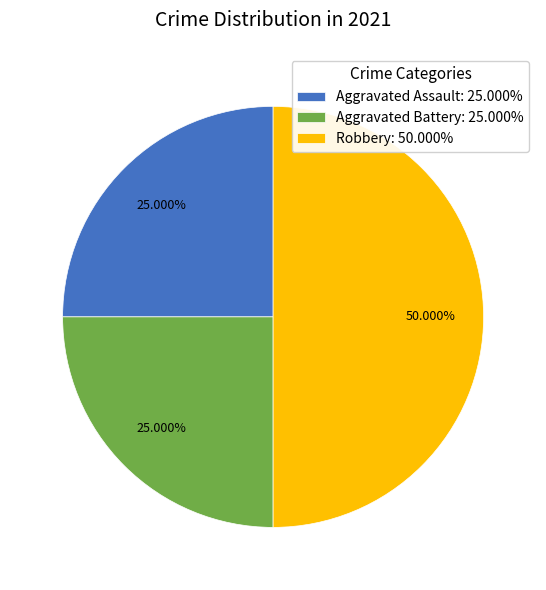

What percentage is the Robbery slice, to the nearest percent?

50%